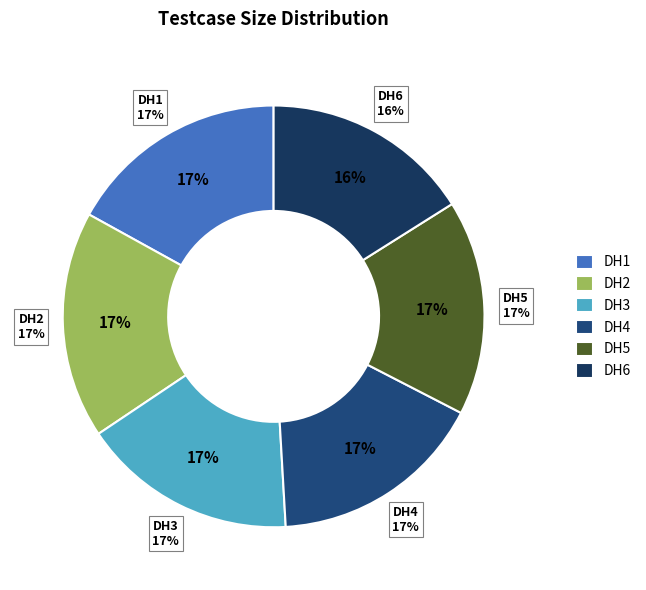

Does DH1 represent more than half of the total?

No